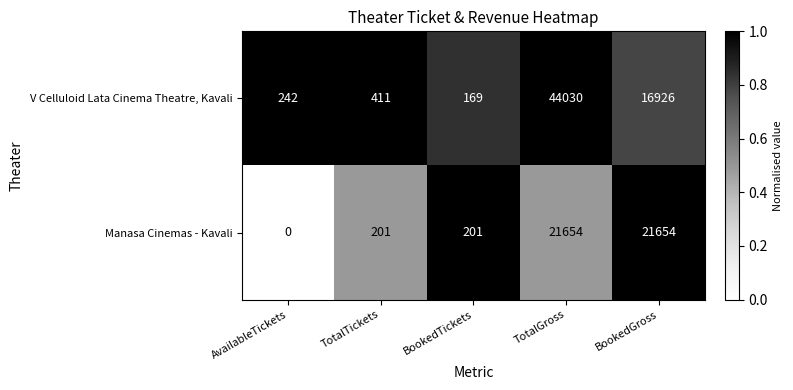

List the series in order of their peak value, highest first.

V Celluloid Lata Cinema Theatre, Kavali, Manasa Cinemas - Kavali